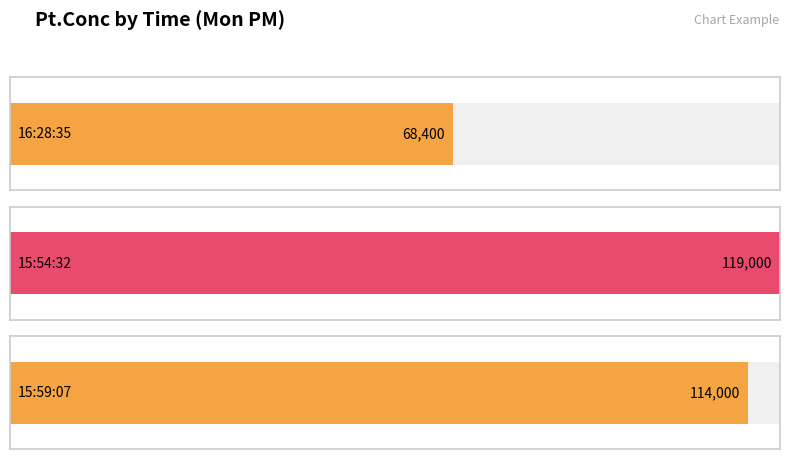

What position from the right is 16:28:35?

3